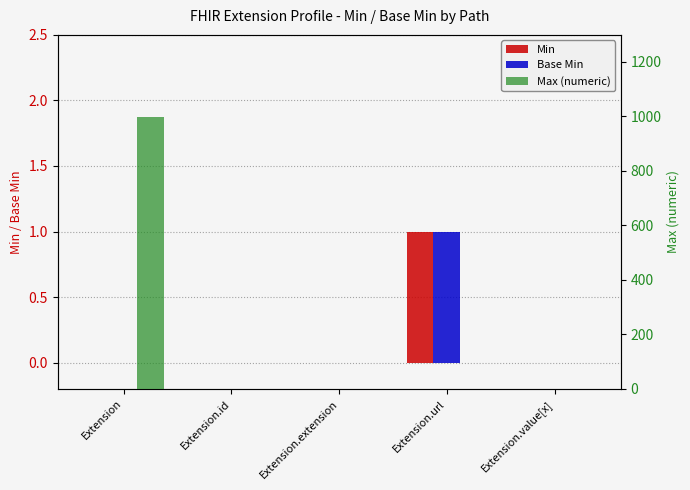

Which has a higher value, Extension.extension or Extension.url?

Extension.url